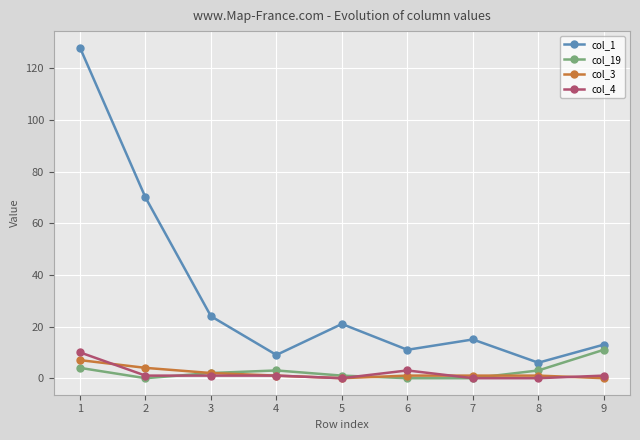

What is the approximate value of col_1 at 5, to the nearest 5?

20